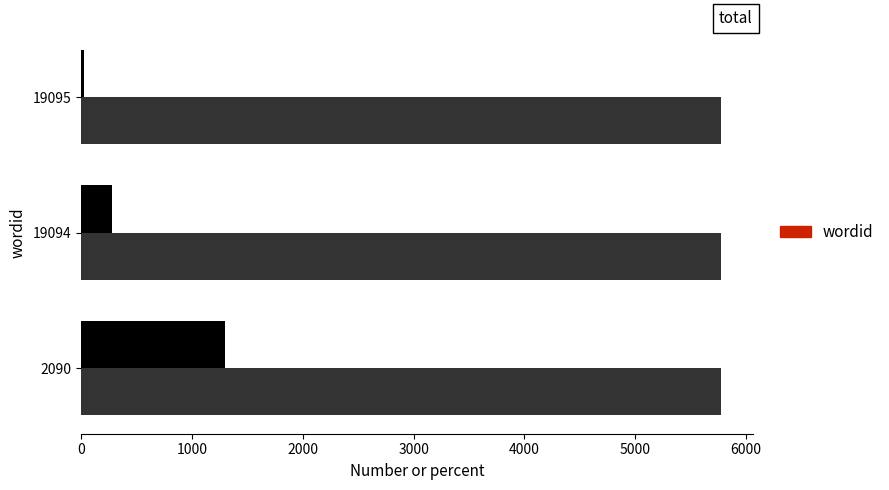

What is the total value across all series at 19094?

6047